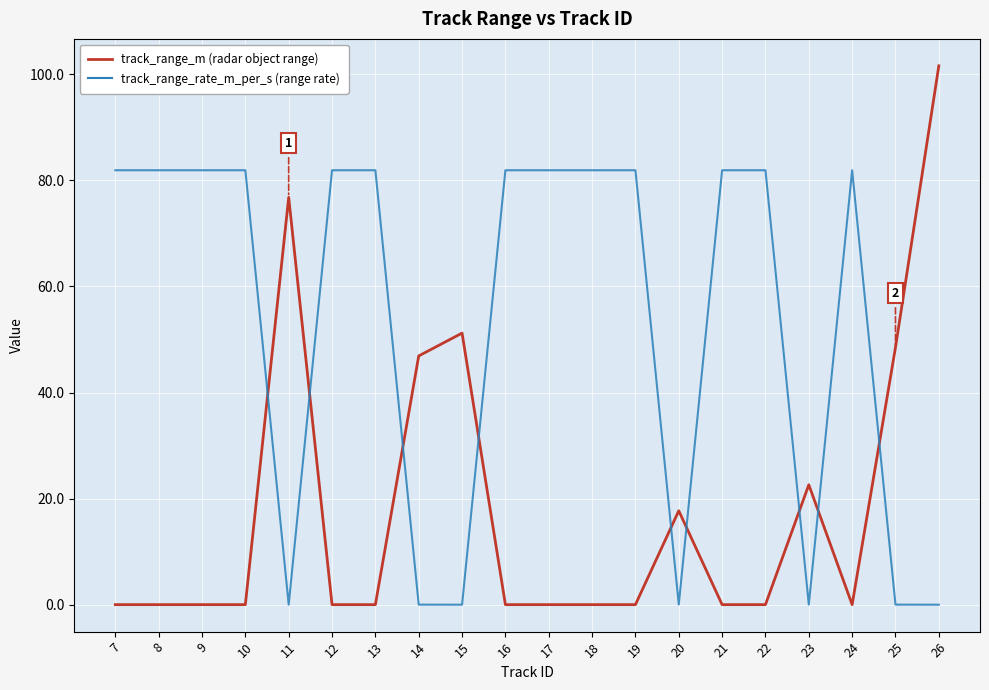

Rank the series by their average value, from lowest to highest.

track_range_m (radar object range), track_range_rate_m_per_s (range rate)